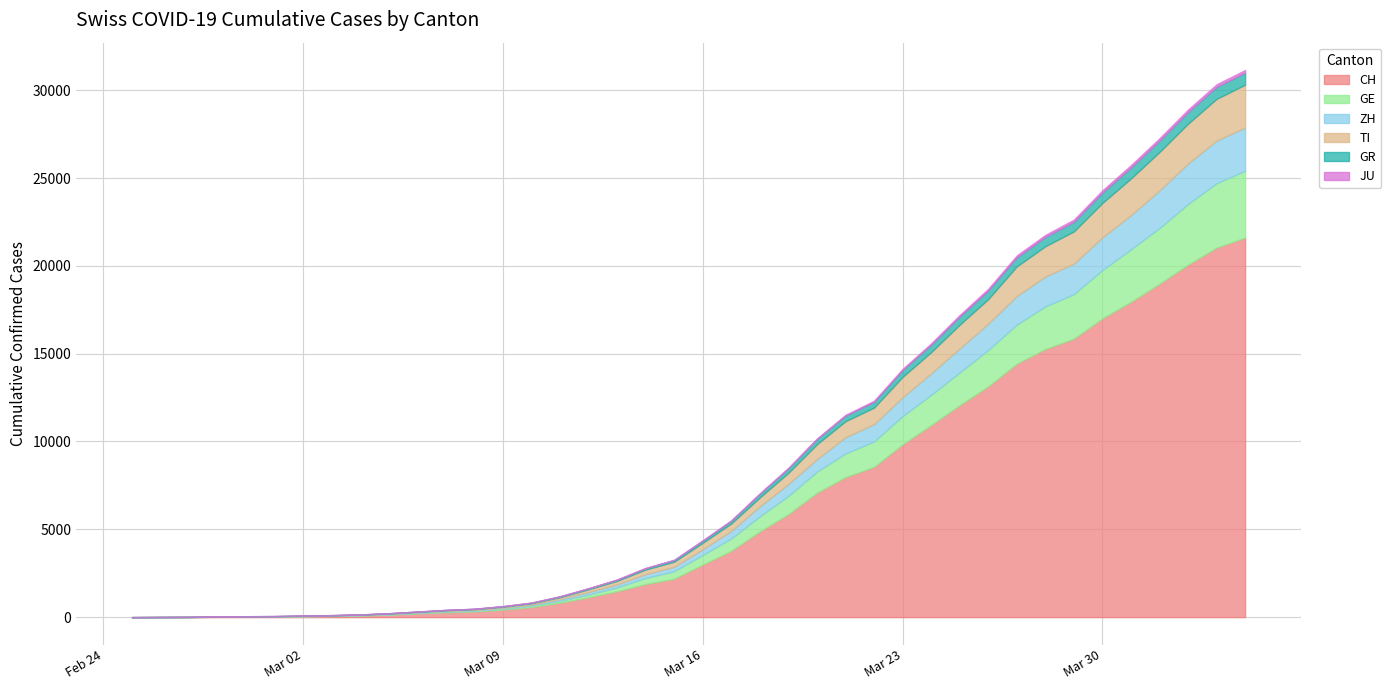

The value of GR at 2020-03-15 is 93. True or false?

True